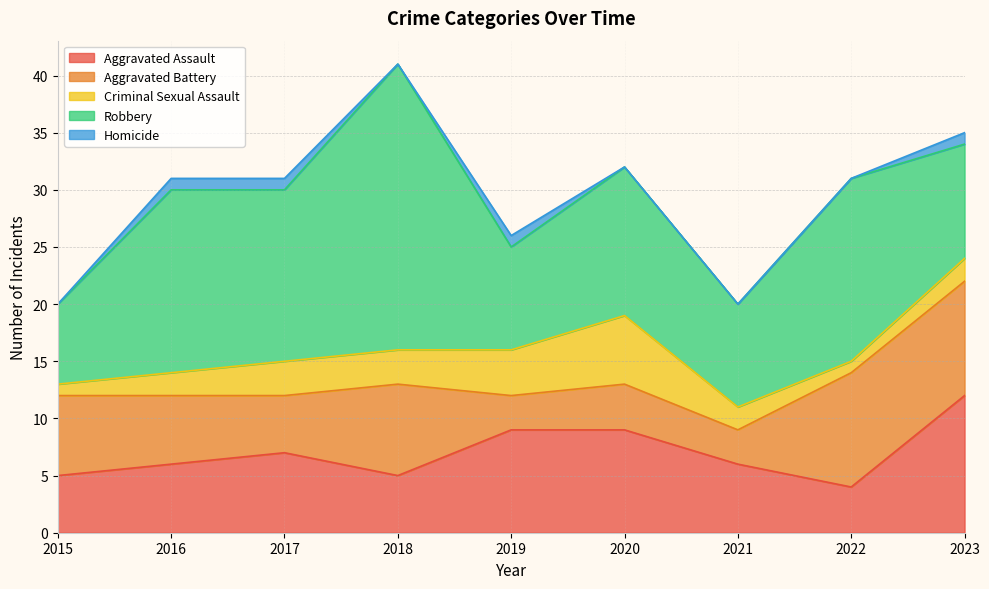

Between 2016 and 2018, which series saw the biggest shift?

Robbery